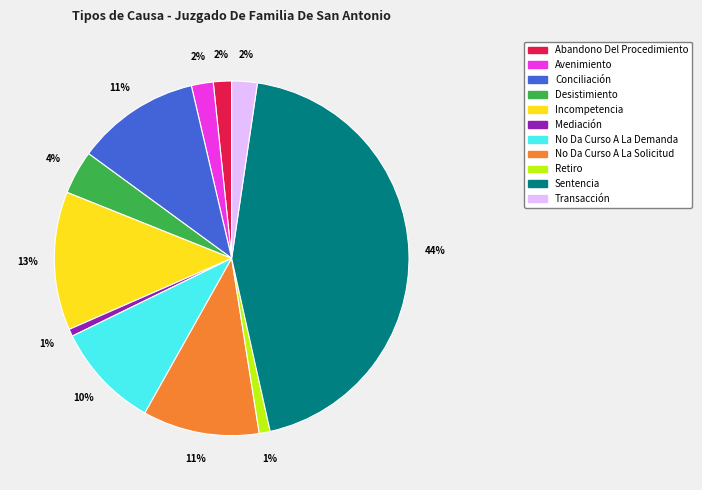

To the nearest percent, what is the difference between the Desistimiento and Retiro slice percentages?

3%